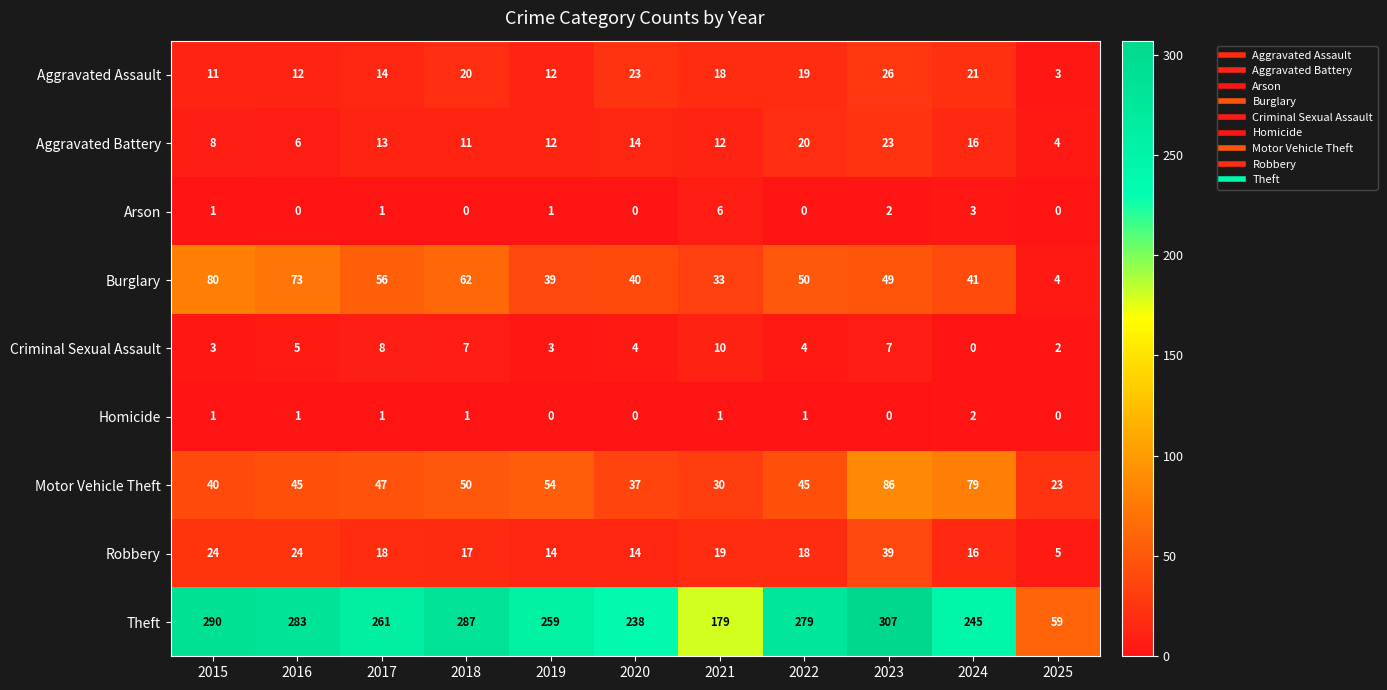

Which series has the largest total across all categories?

Theft